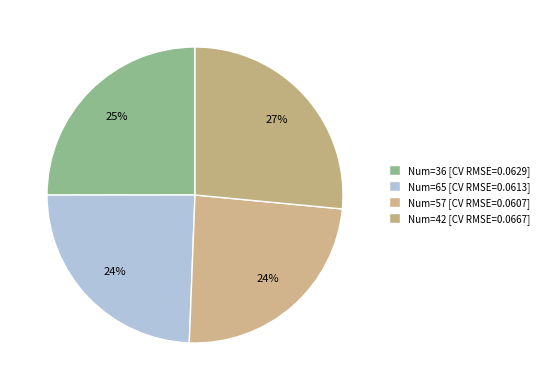

To the nearest percent, what is the average slice percentage?

25%